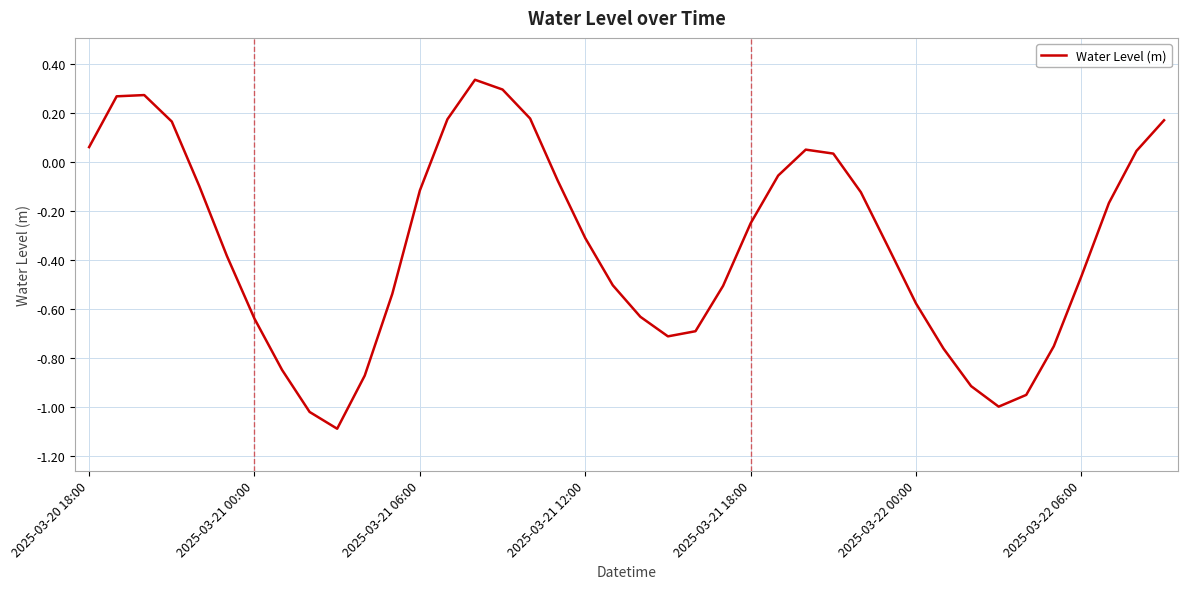

What is the difference between the maximum and minimum values?

1.4